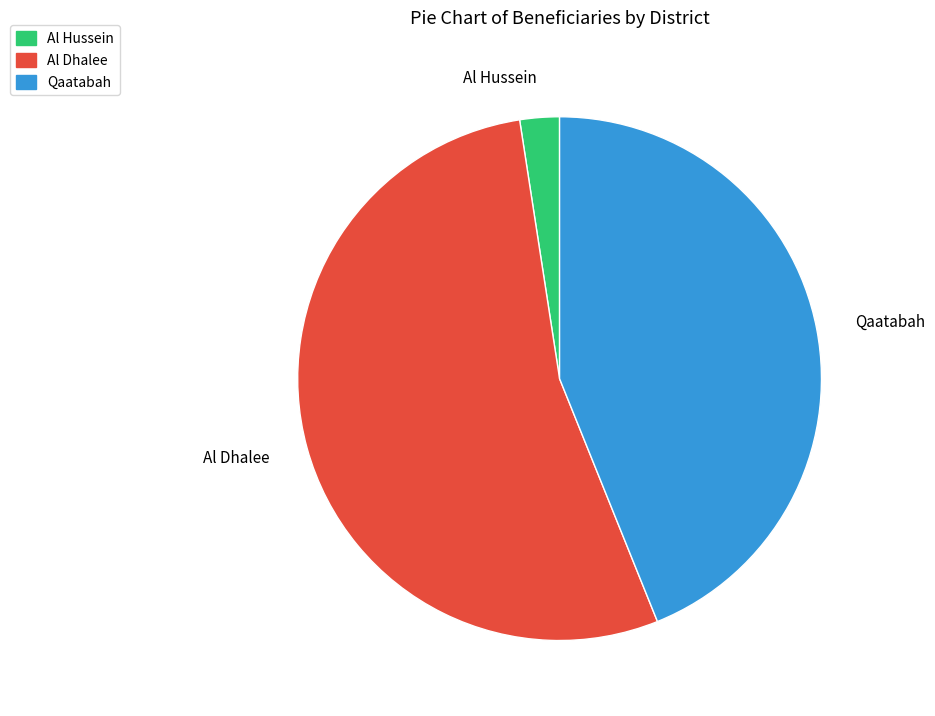

What is the largest slice in the pie chart?

Al Dhalee